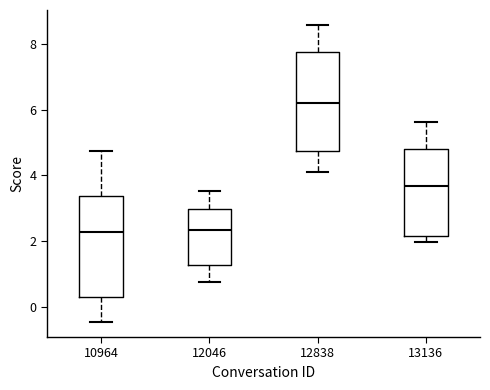

Reading left to right, transcribe this box plot: for each box, give where its median line is, the range the box spans, and where its two whiskers end, as read against the y-axis. The values are not printed on the chart, so give them approximately, as read against the axis.

10964: median 2.2, box 0.4 to 3.4, whiskers -0.4 to 4.8
12046: median 2.4, box 1.2 to 3.0, whiskers 0.8 to 3.6
12838: median 6.2, box 4.8 to 7.8, whiskers 4.2 to 8.6
13136: median 3.6, box 2.2 to 4.8, whiskers 2.0 to 5.6